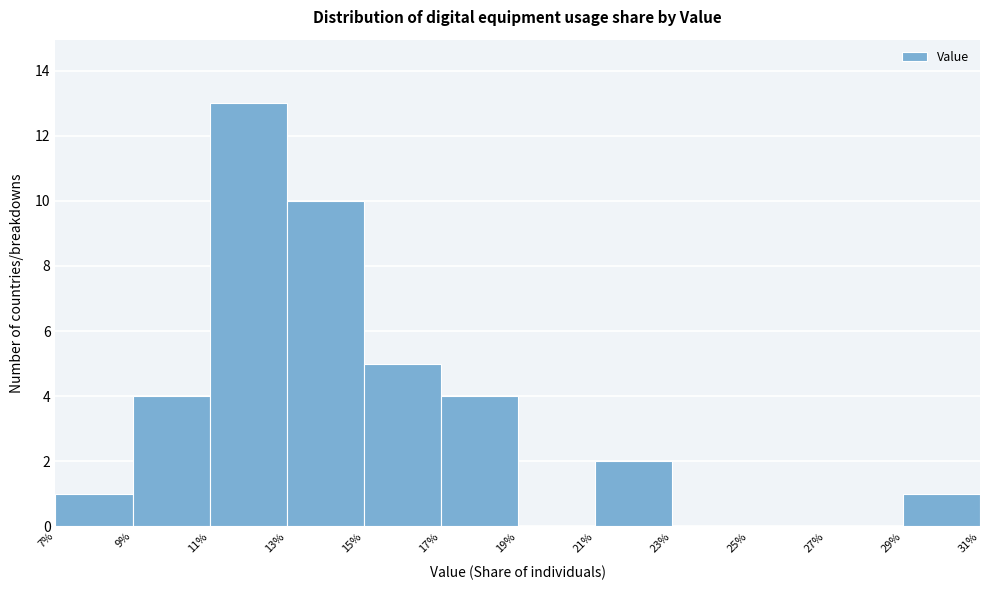

Reading left to right, list every bar in this chart as the range it spans on the x-axis followed by its height. The values are not printed on the chart, so give them approximately, as read against the axis.

7% to 9%: 1
9% to 11%: 4
11% to 13%: 13
13% to 15%: 10
15% to 17%: 5
17% to 19%: 4
19% to 21%: 0
21% to 23%: 2
23% to 25%: 0
25% to 27%: 0
27% to 29%: 0
29% to 31%: 1